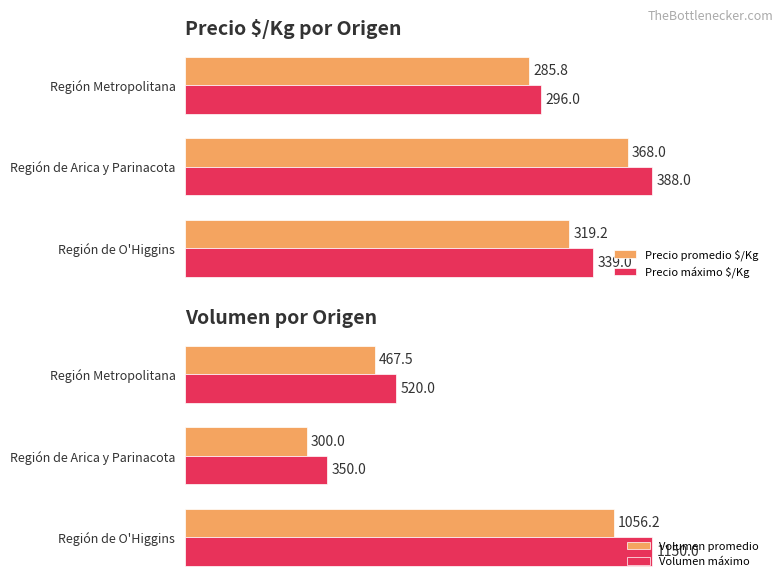

The value of Precio promedio $/Kg at 0 is 101.2. True or false?

False